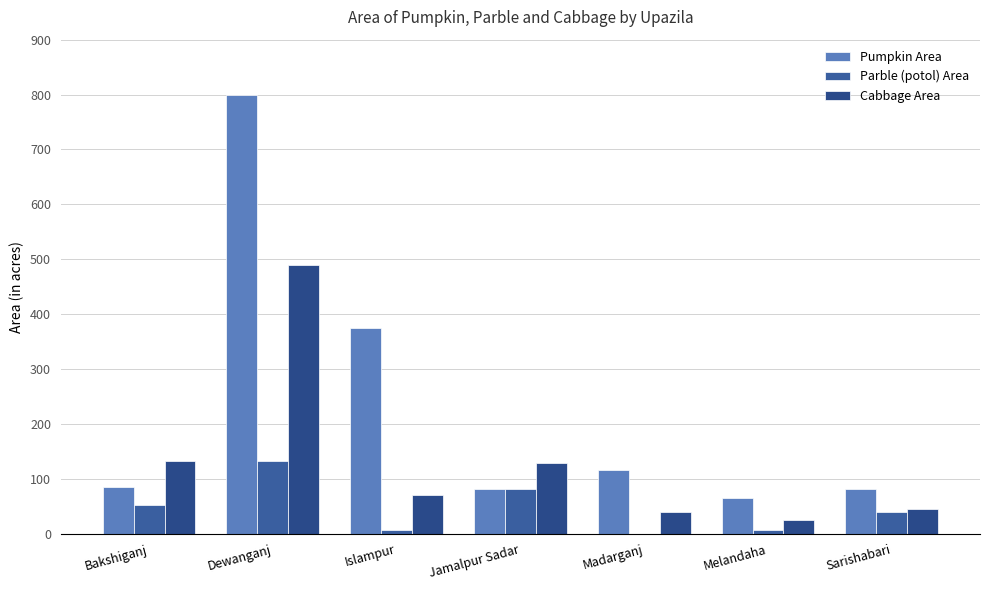

How many groups of bars are there?

7